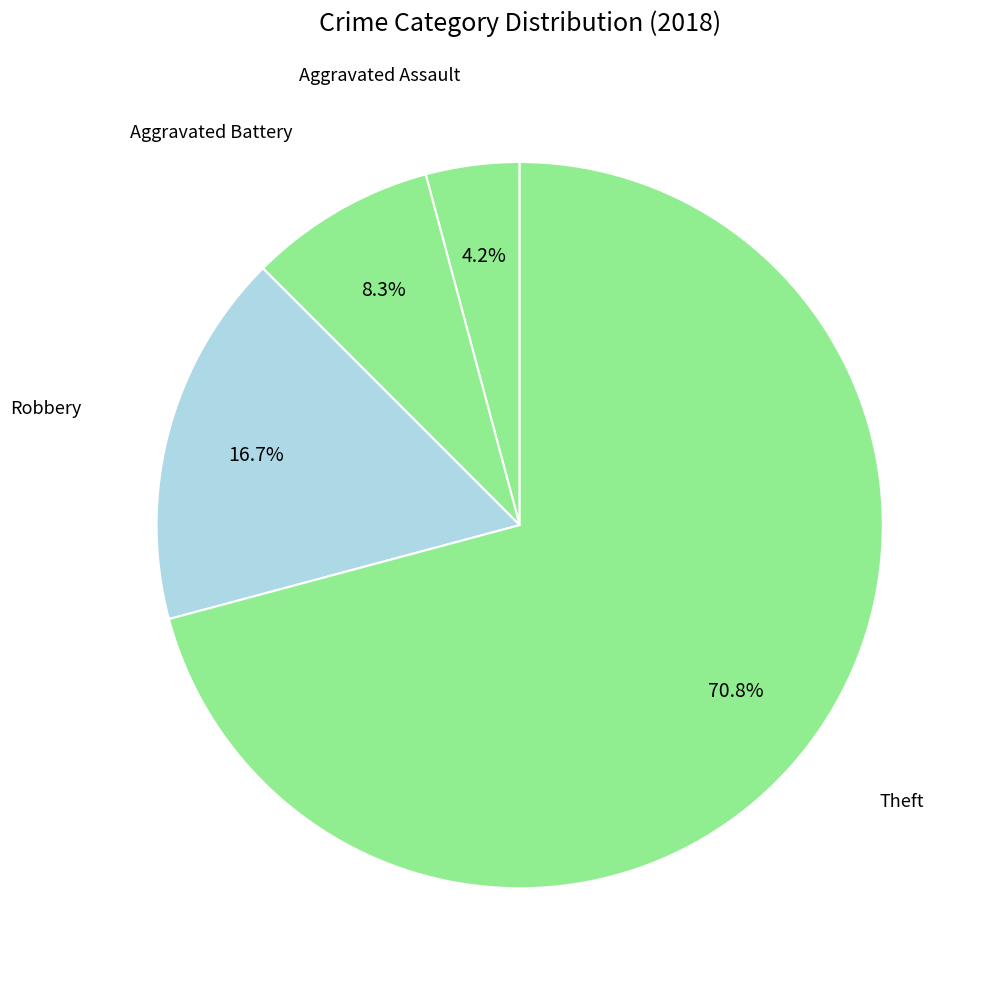

Count the number of slices in the pie.

4